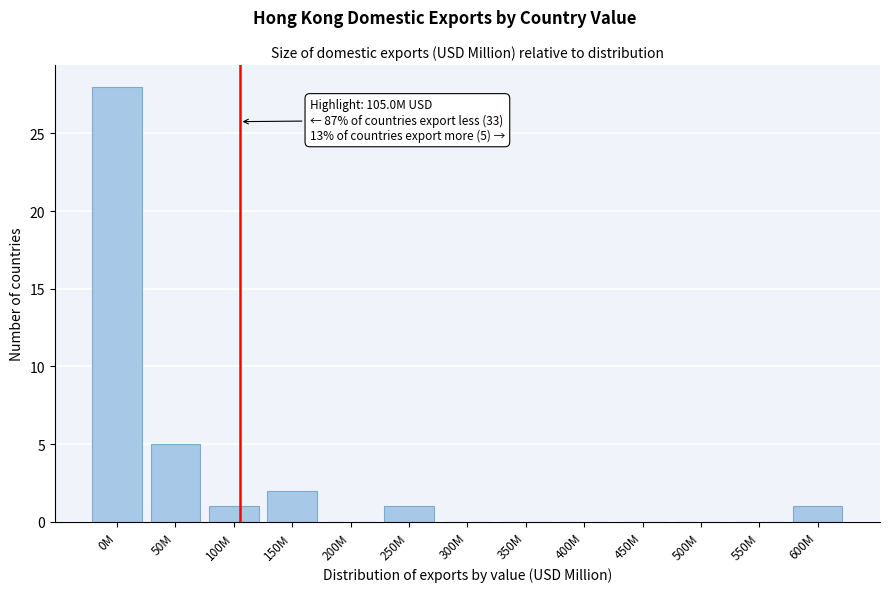

Reading left to right, extract all data points from this chart.

0M=28	50M=5	100M=1	150M=2	200M=0	250M=1	300M=0	350M=0	400M=0	450M=0	500M=0	550M=0	600M=1